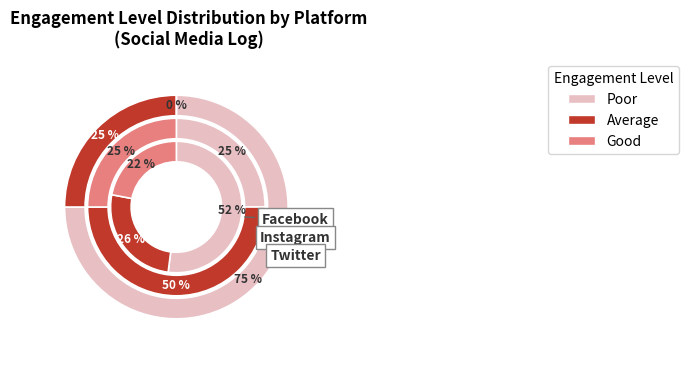

True or false: Facebook accounts for 36% of the total.

False